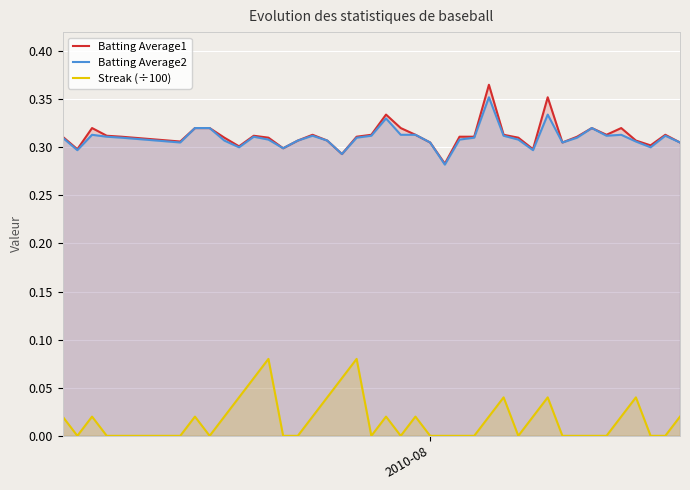

True or false: Batting Average1 and Streak (÷100) cross at least once.

False